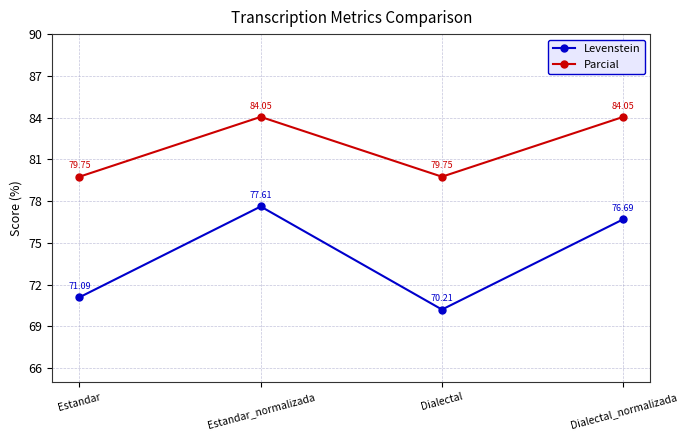

What is the minimum value shown in the chart?

70.2